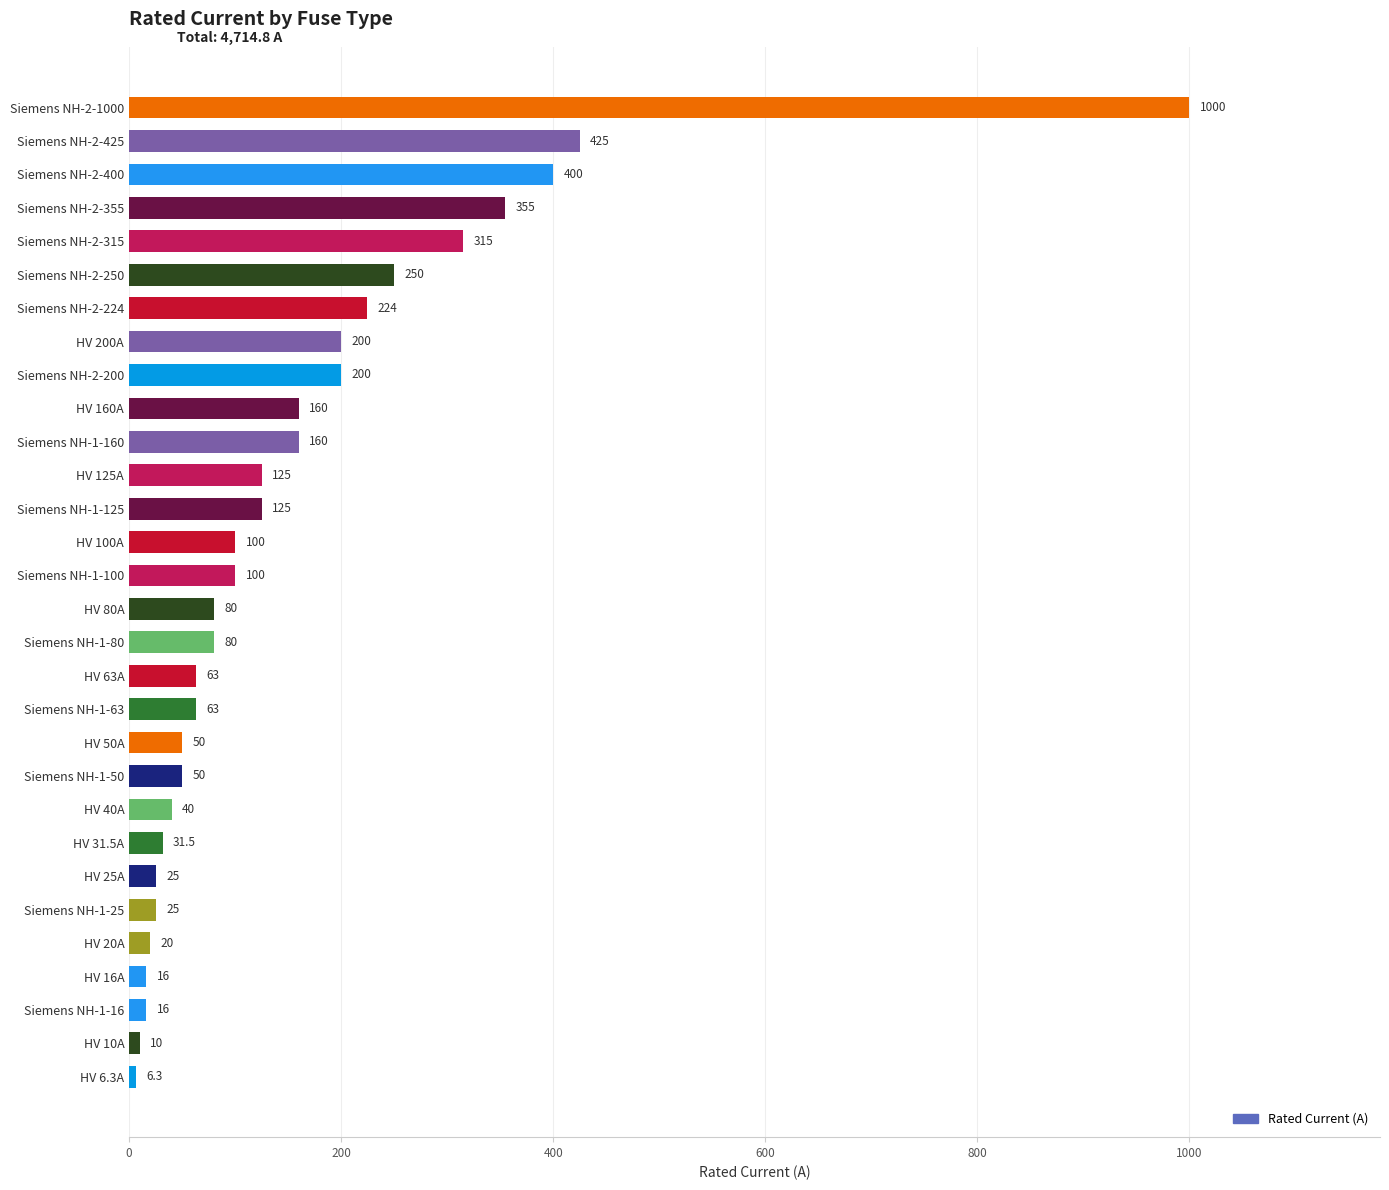

At which category does the chart reach its minimum across all series?

HV 6.3A